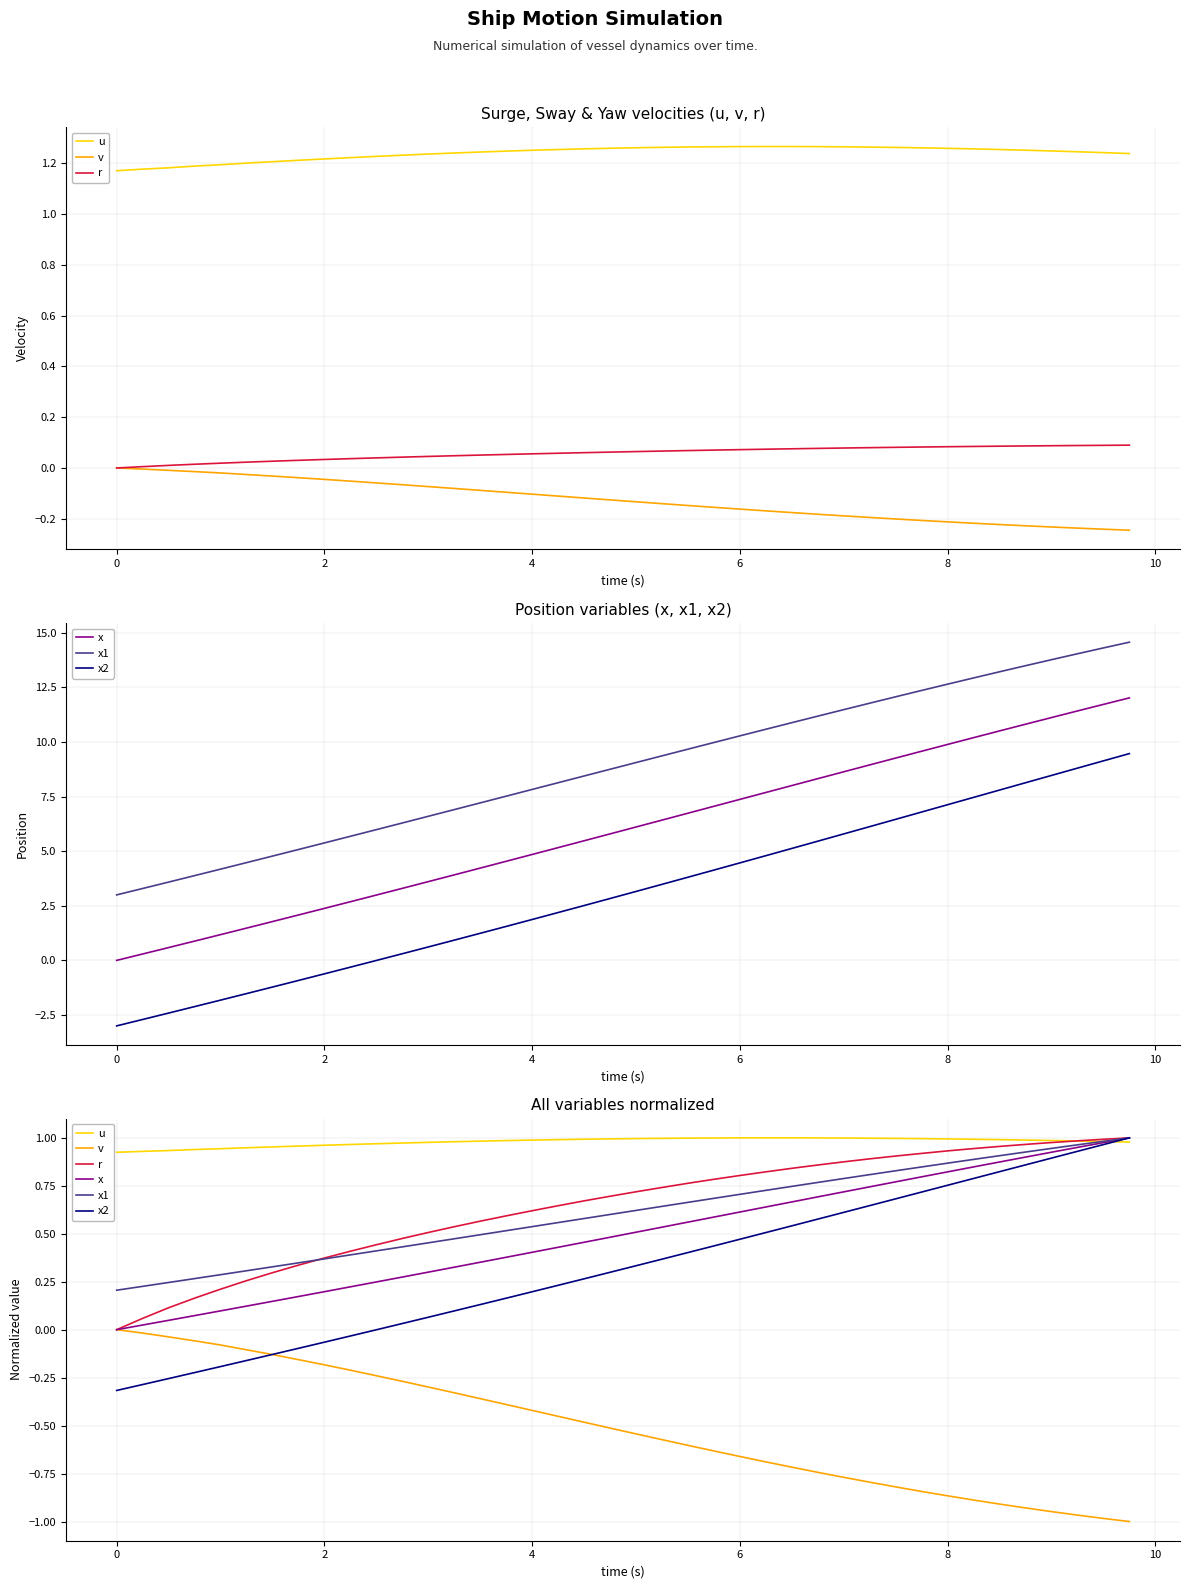

True or false: v and r intersect in this chart.

False